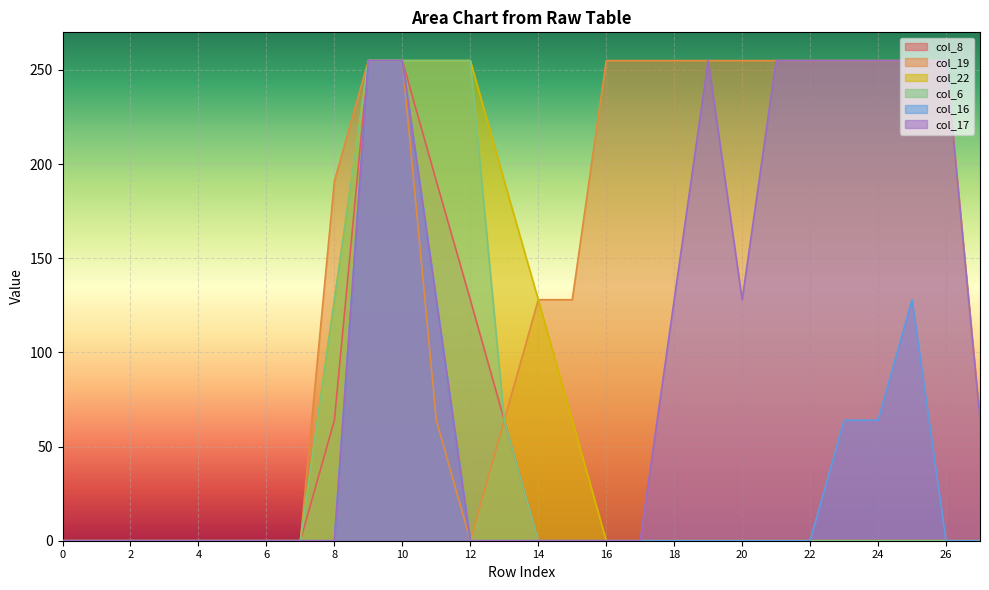

Rank the categories by col_19 value from highest to lowest.

9, 10, 16, 17, 18, 19, 20, 21, 22, 23, 24, 25, 26, 8, 14, 15, 11, 13, 27, 0, 1, 2, 3, 4, 5, 6, 7, 12